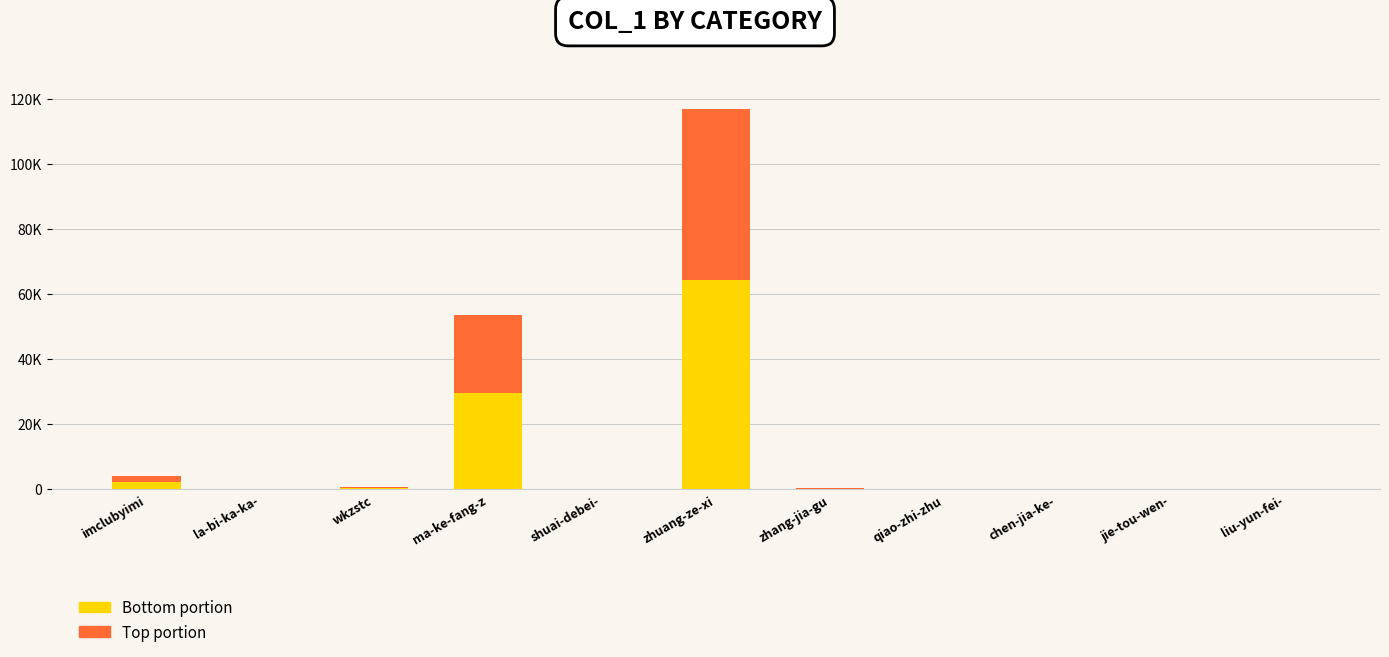

Are the bars horizontal?

No